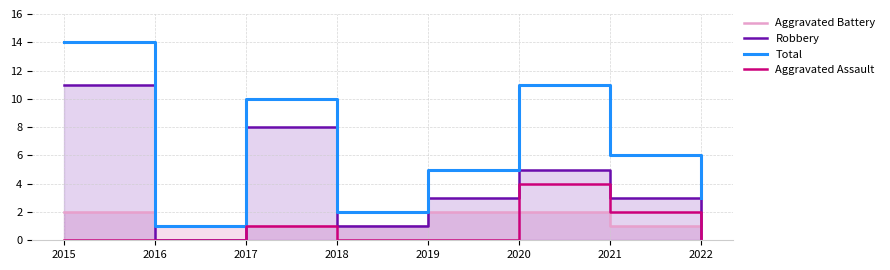

True or false: Total and Aggravated Battery intersect in this chart.

False